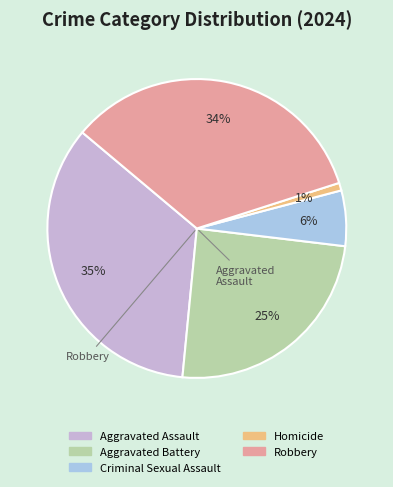

To the nearest percent, what is the combined percentage of Criminal Sexual Assault and Aggravated Battery?

31%